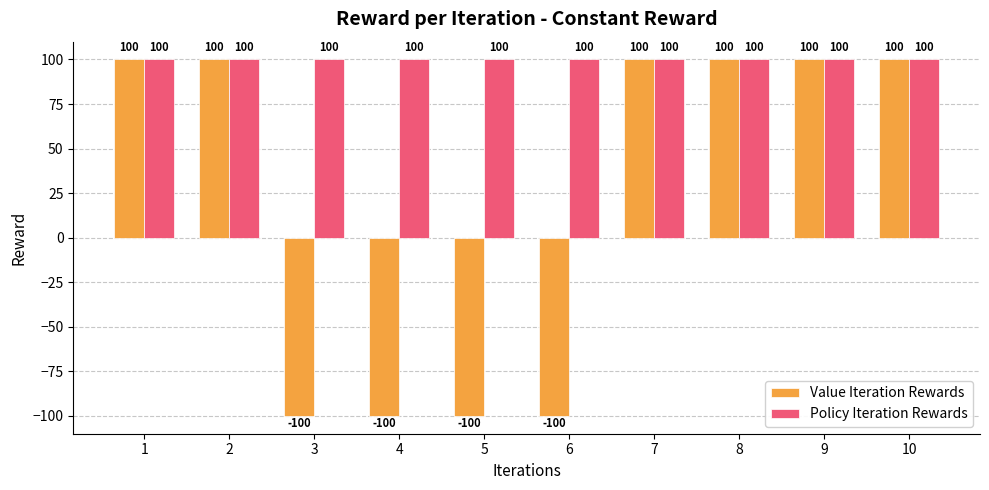

List the series in order of their overall mean, lowest first.

Value Iteration Rewards, Policy Iteration Rewards